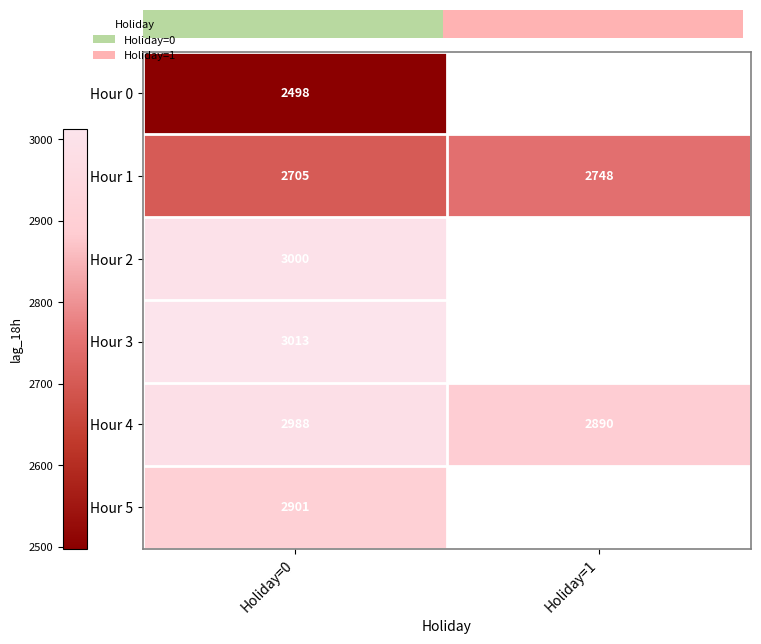

Which category has the highest value across all series?

Holiday=0